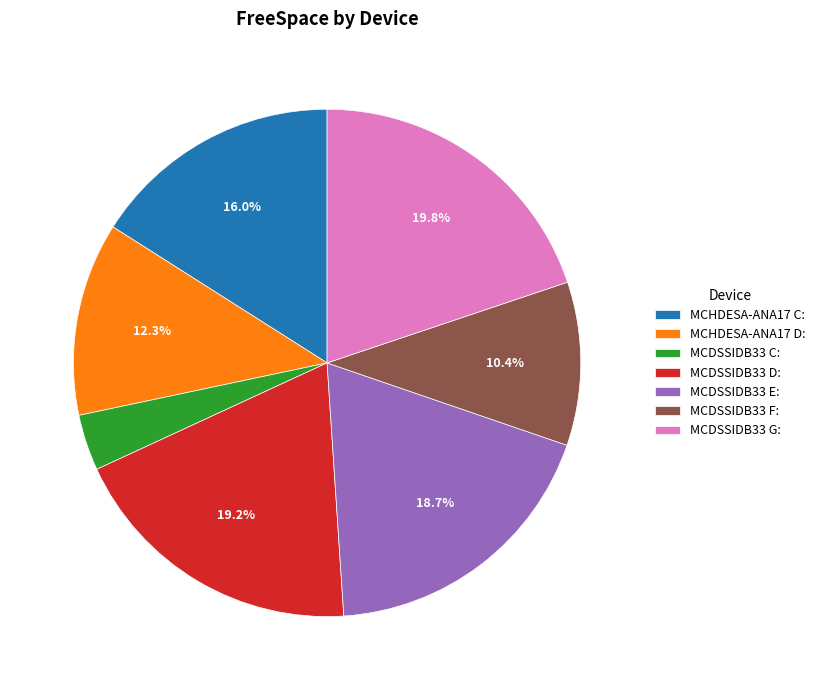

To the nearest percent, what is the difference between the largest and smallest slice percentages?

16%